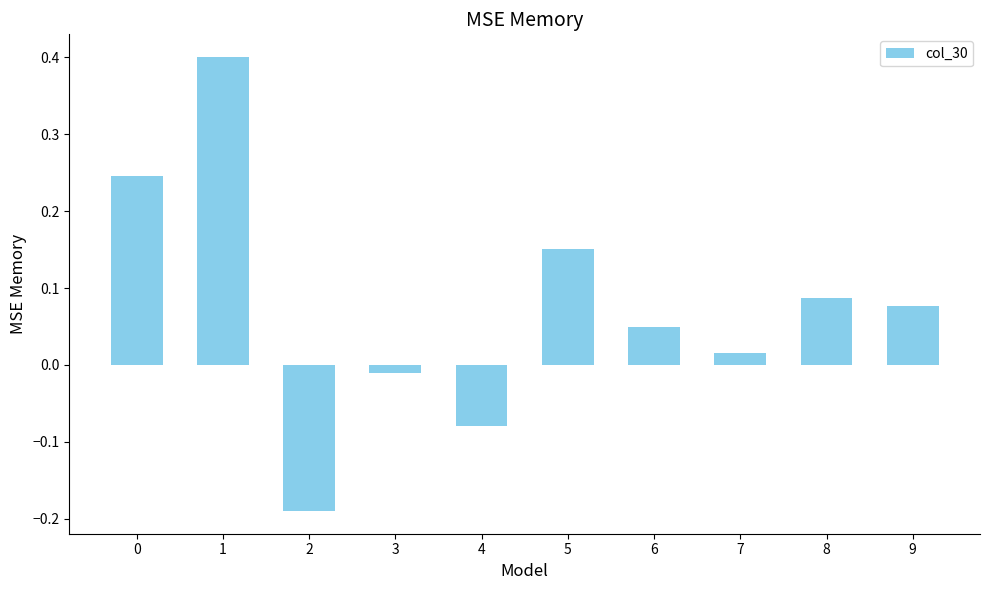

How many data points are less than 0?

3